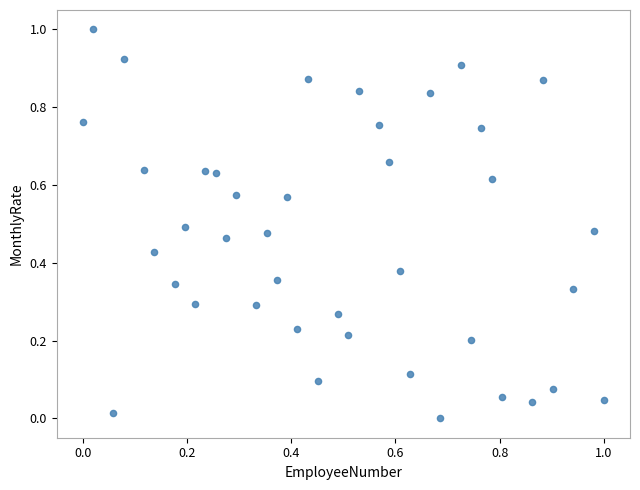

What is the range of X values (max minus min)?

1.0